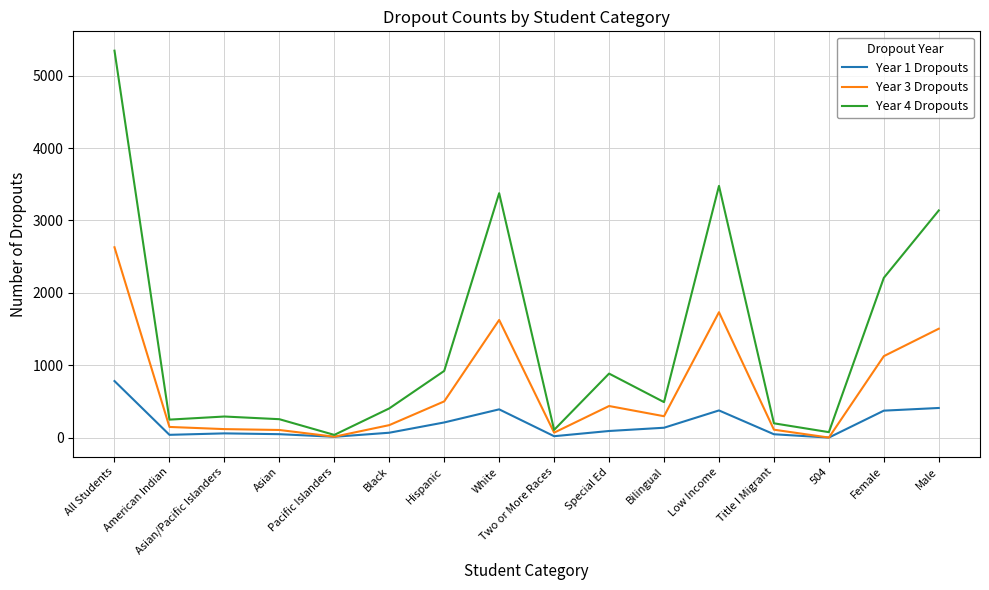

Does the chart display data point markers on the line(s)?

No